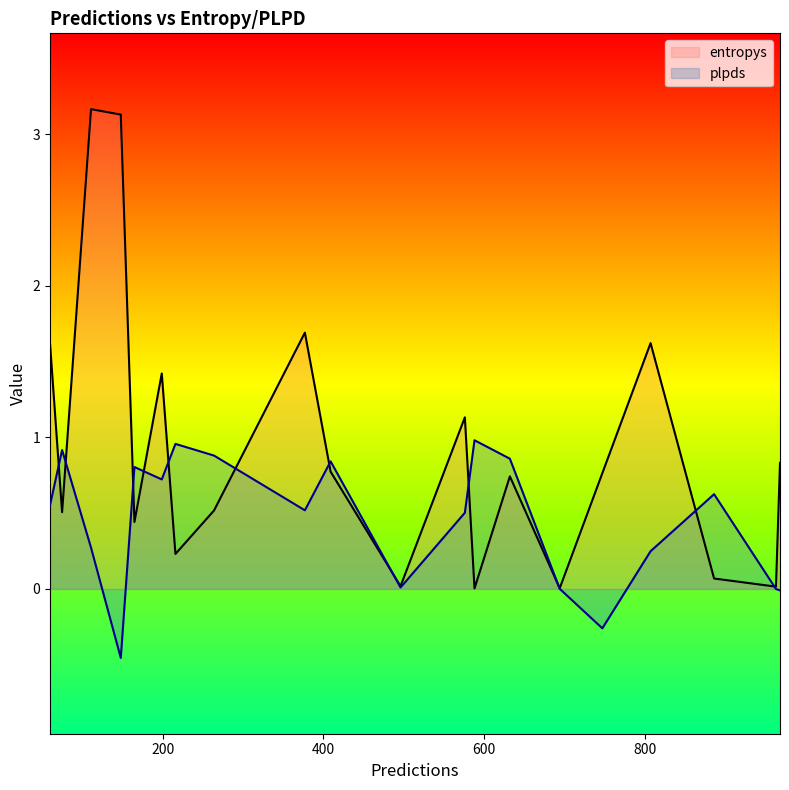

The entropys series shows 0.2 at 216. True or false?

True